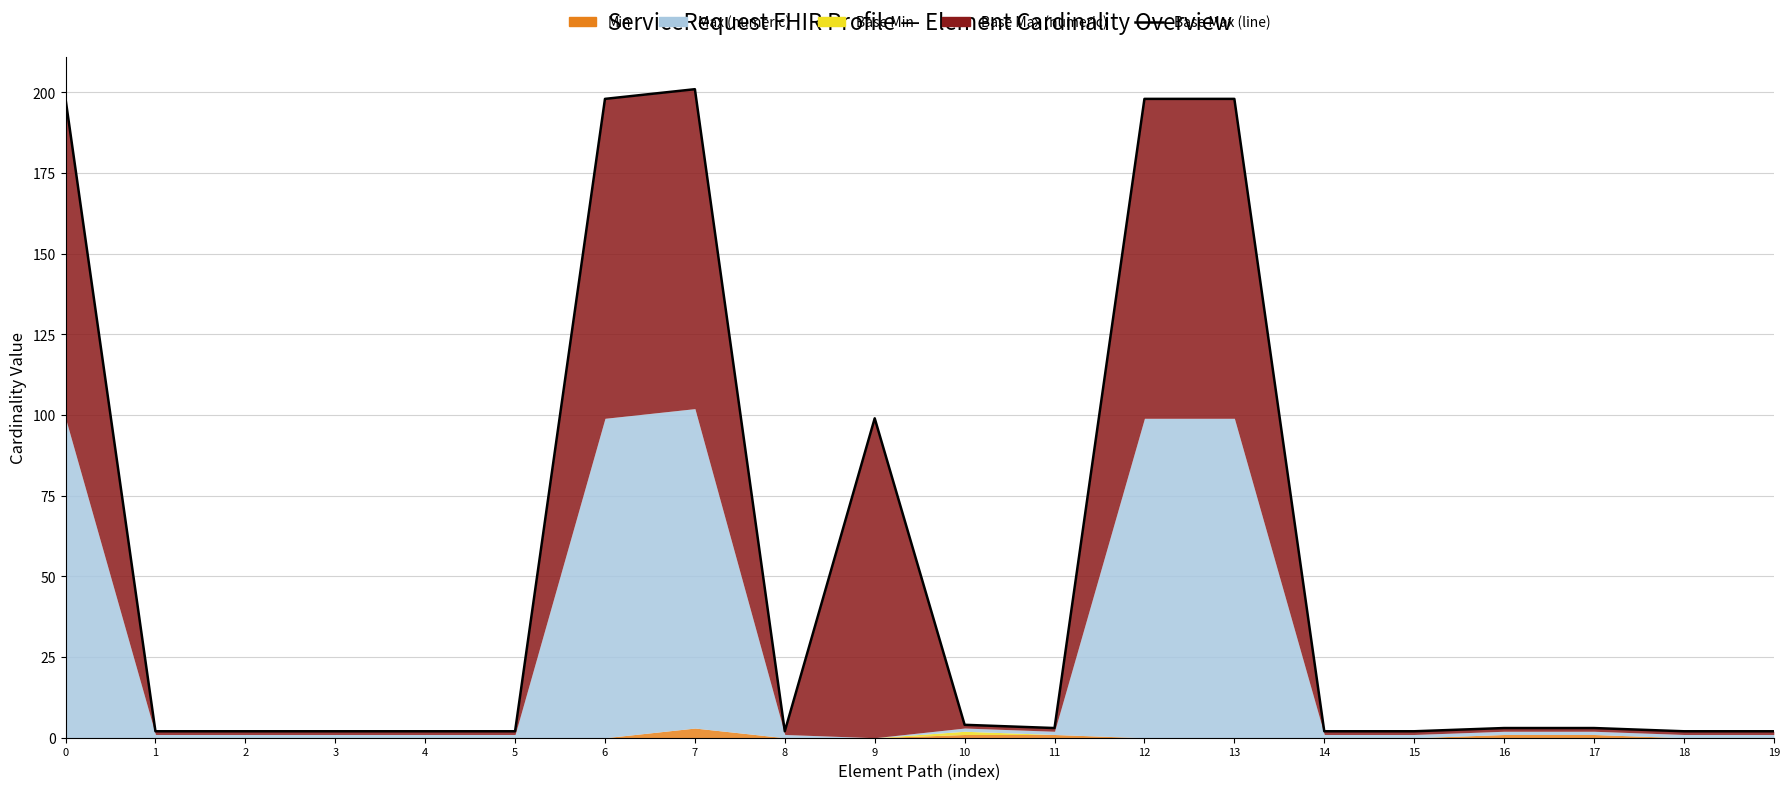

How many lines are shown in the chart?

1